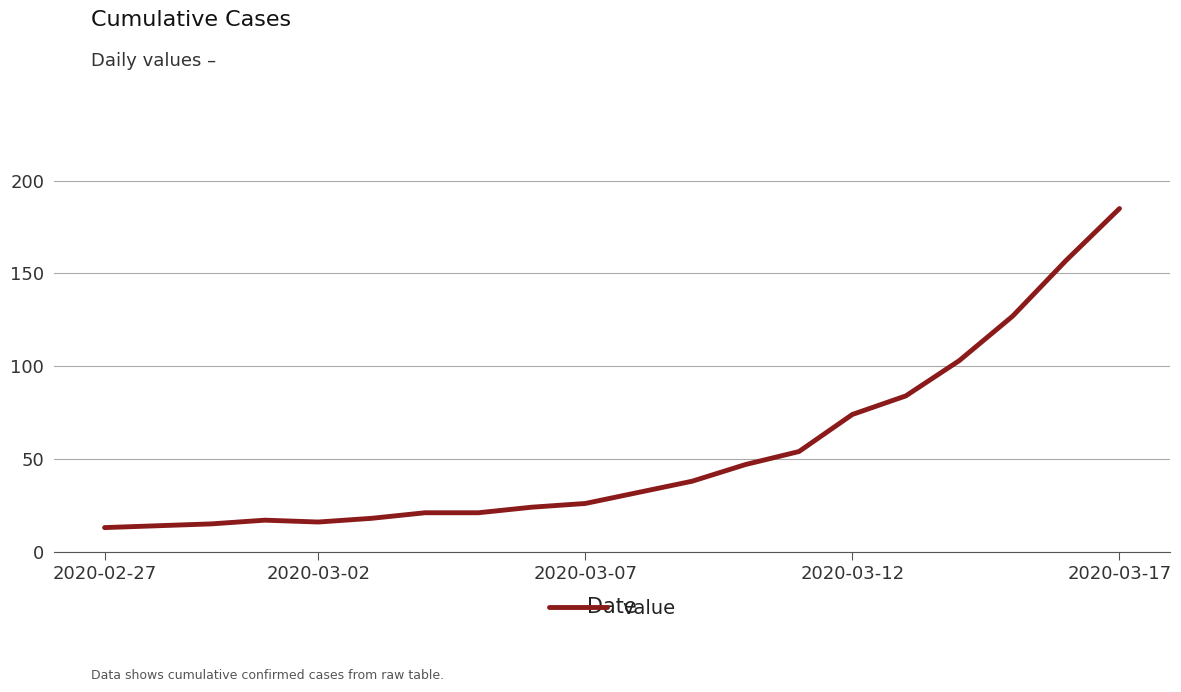

What is the difference between the maximum and minimum values?

172